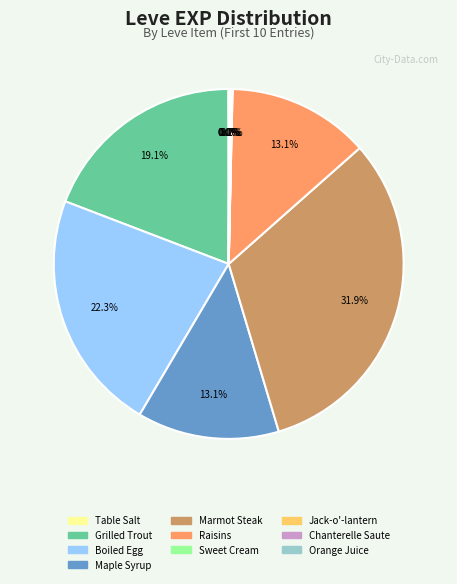

Is there a majority slice in this chart?

No